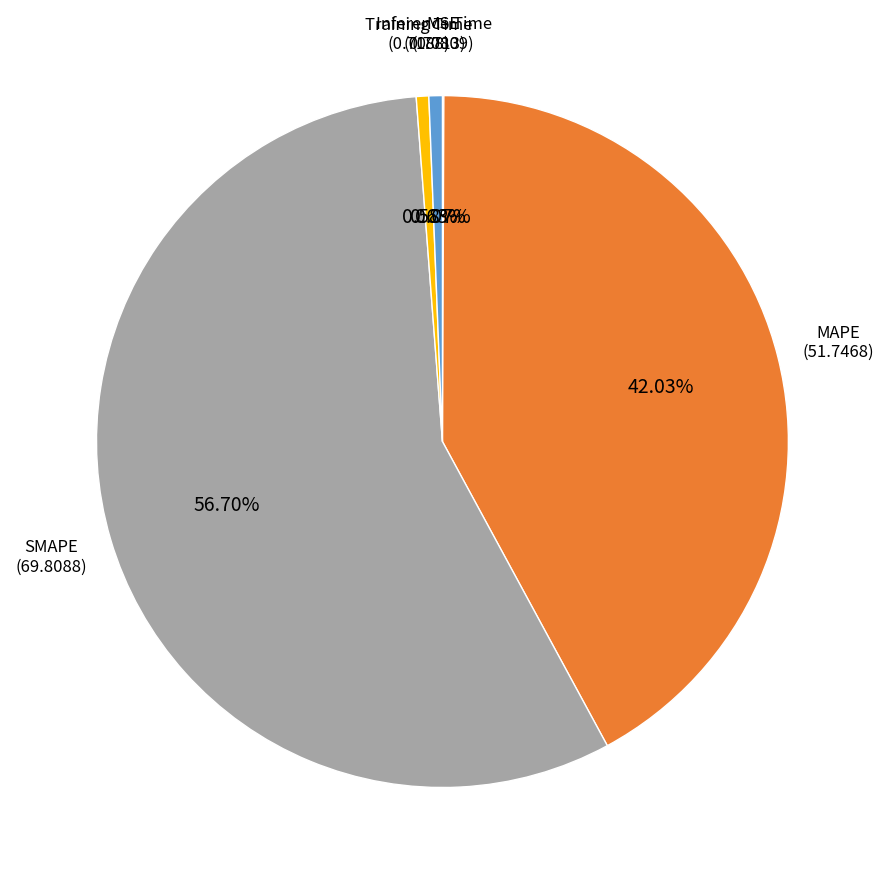

What portion of the pie excludes MAPE?

58.0%